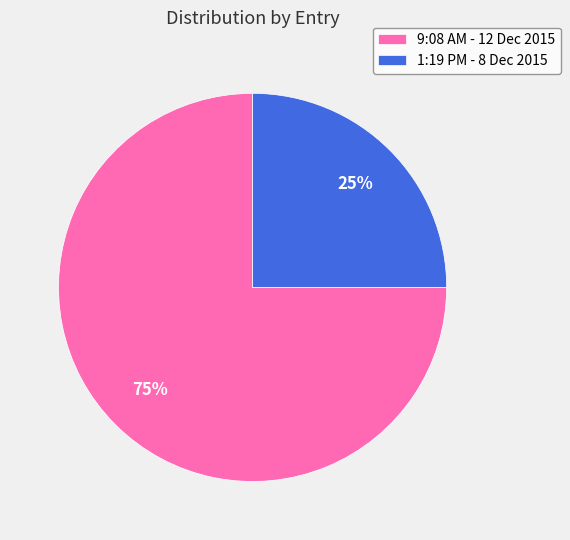

Which has a higher value, 1:19 PM - 8 Dec 2015 or 9:08 AM - 12 Dec 2015?

9:08 AM - 12 Dec 2015